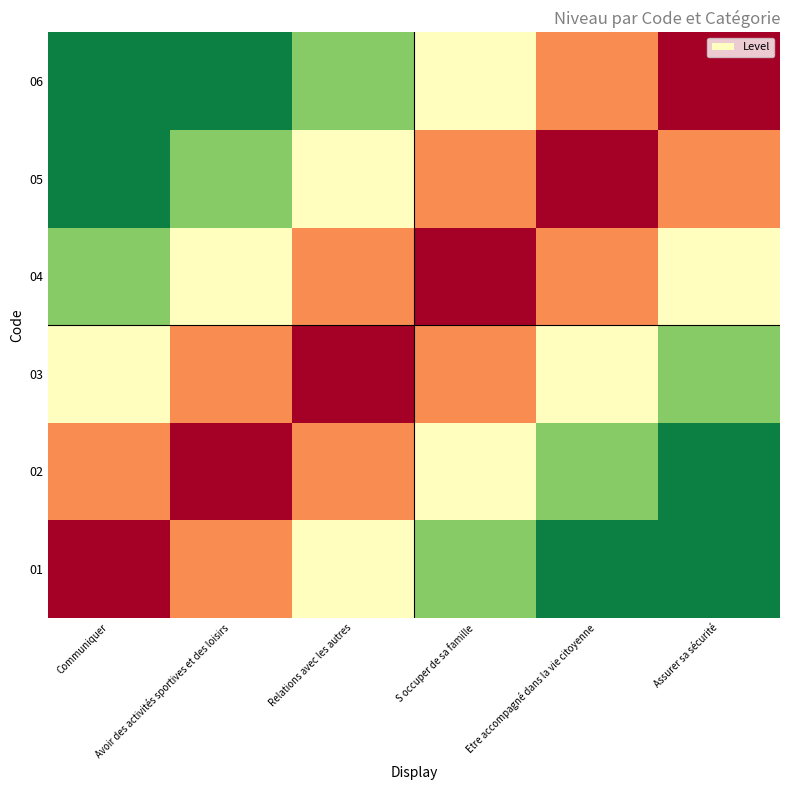

What is the maximum value shown in the chart?

1.0